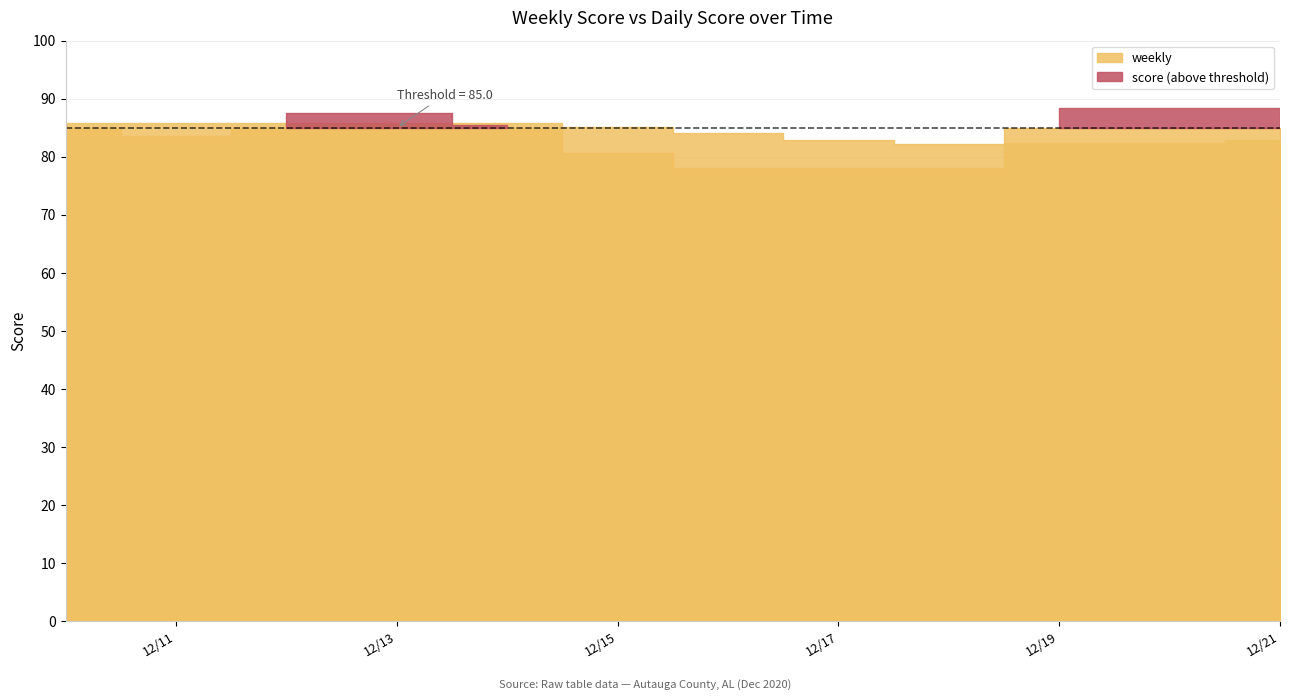

What is the total value across all series at 2020-12-16?

162.0